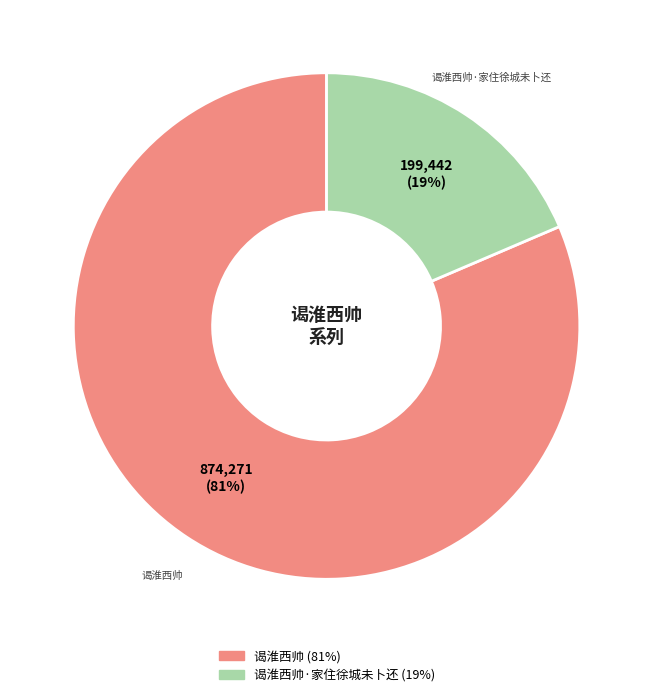

To the nearest percent, what is the average slice percentage?

50%